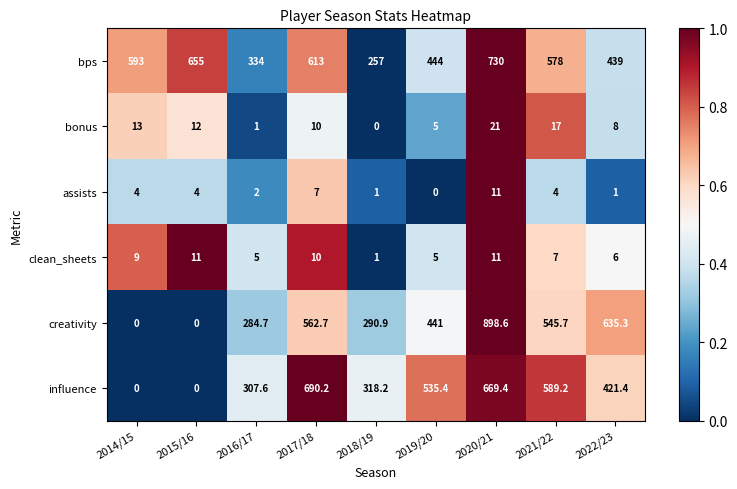

What is the sum of the influence values at 2019/20 and 2016/17?

843.0